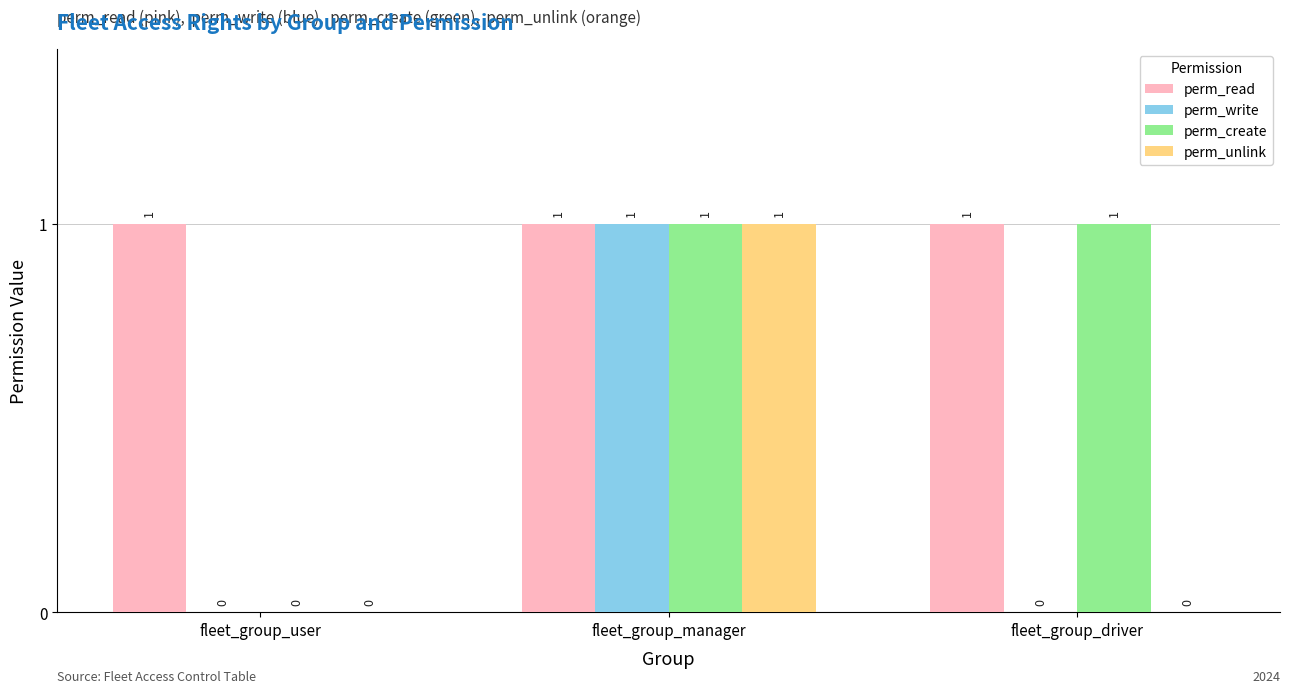

Between fleet_group_user and fleet_group_driver, which series saw the biggest shift?

perm_create